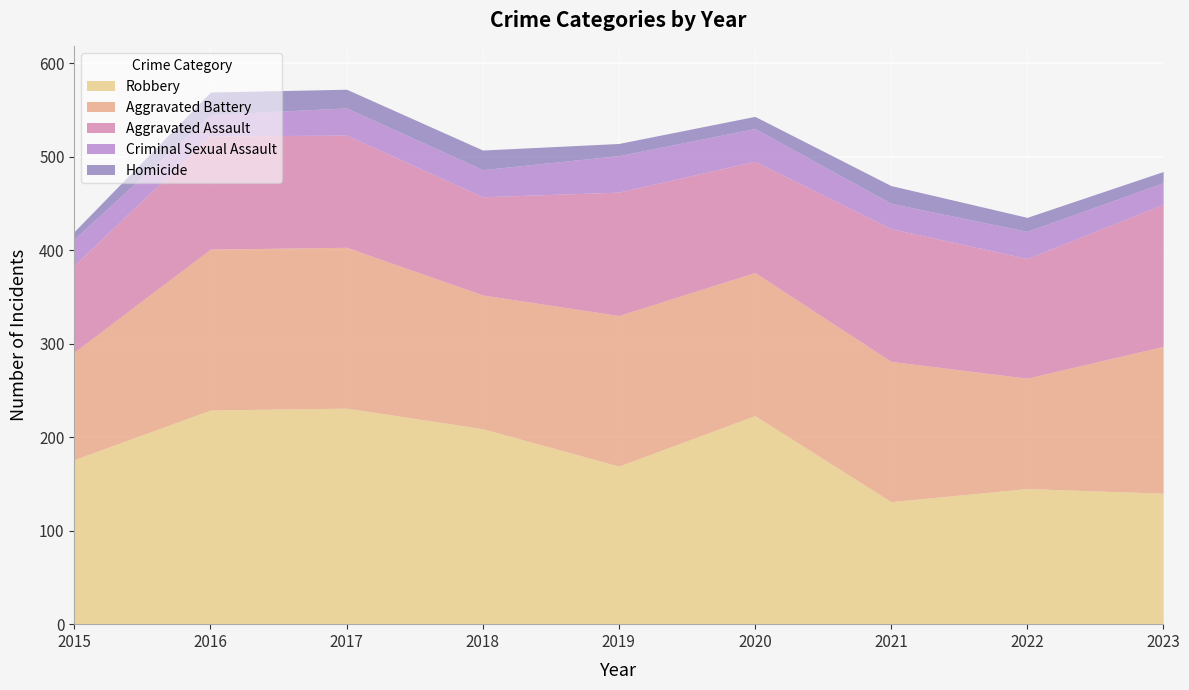

At how many categories does at least one series exceed 95?

9